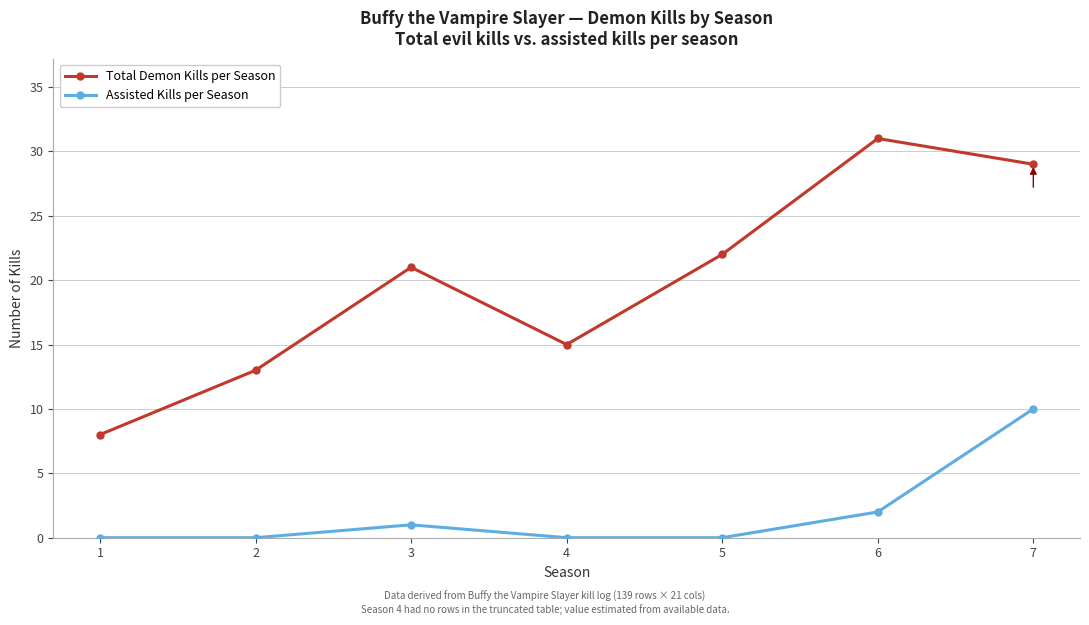

How many distinct data groups are displayed?

2